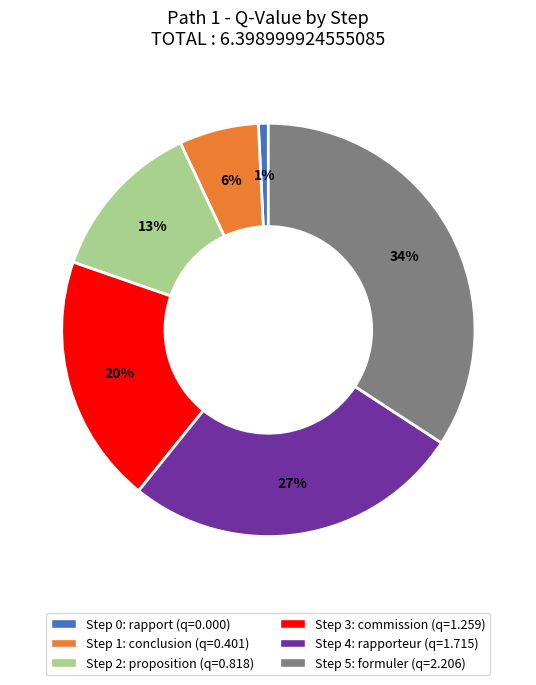

Which slice is the largest?

Step 5